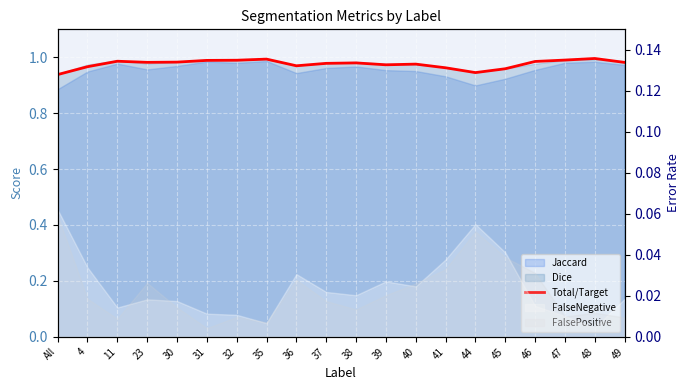

The chart shows a value of 1.0 at 23. True or false?

True